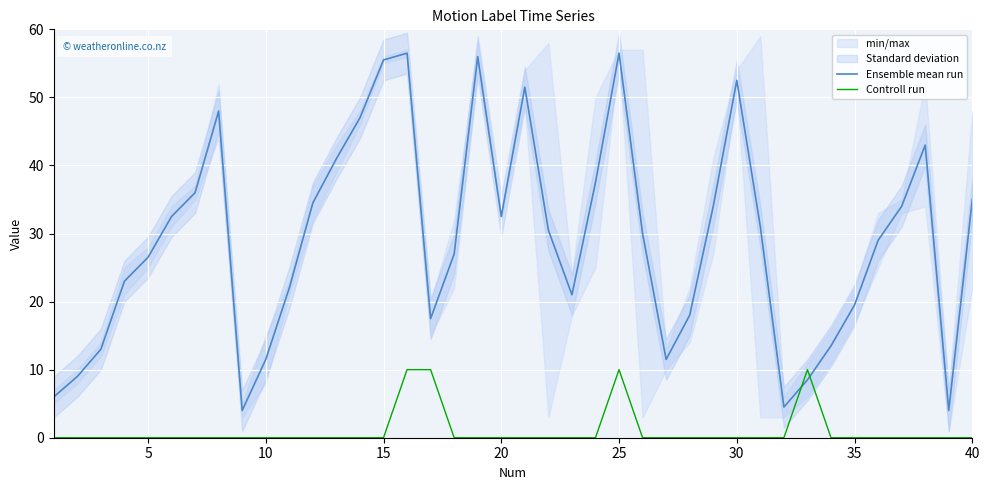

Which series ends up on top after the final intersection of Ensemble mean run and Controll run?

Ensemble mean run